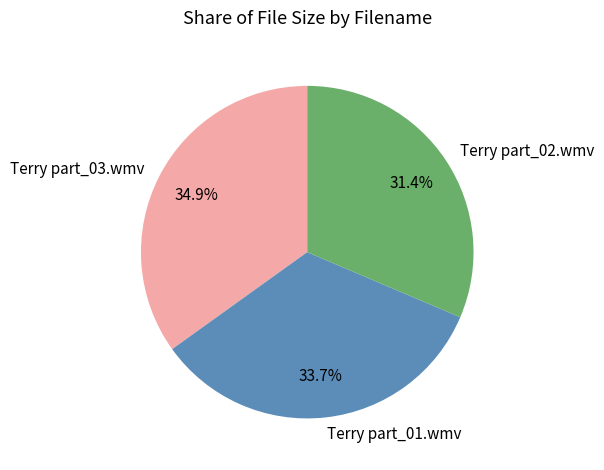

Which slice is the largest?

Terry part_03.wmv